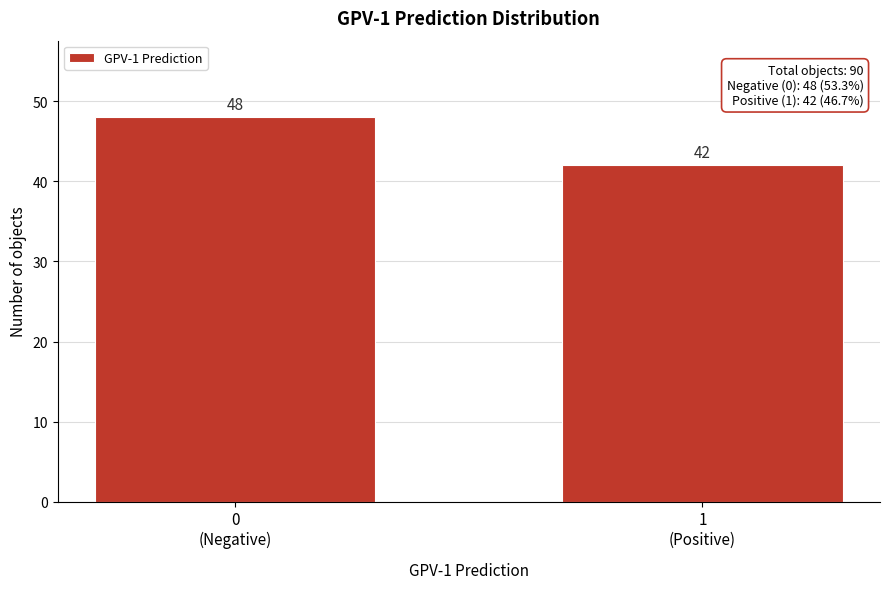

Reading right to left, list all the values displayed in this chart.

42	48